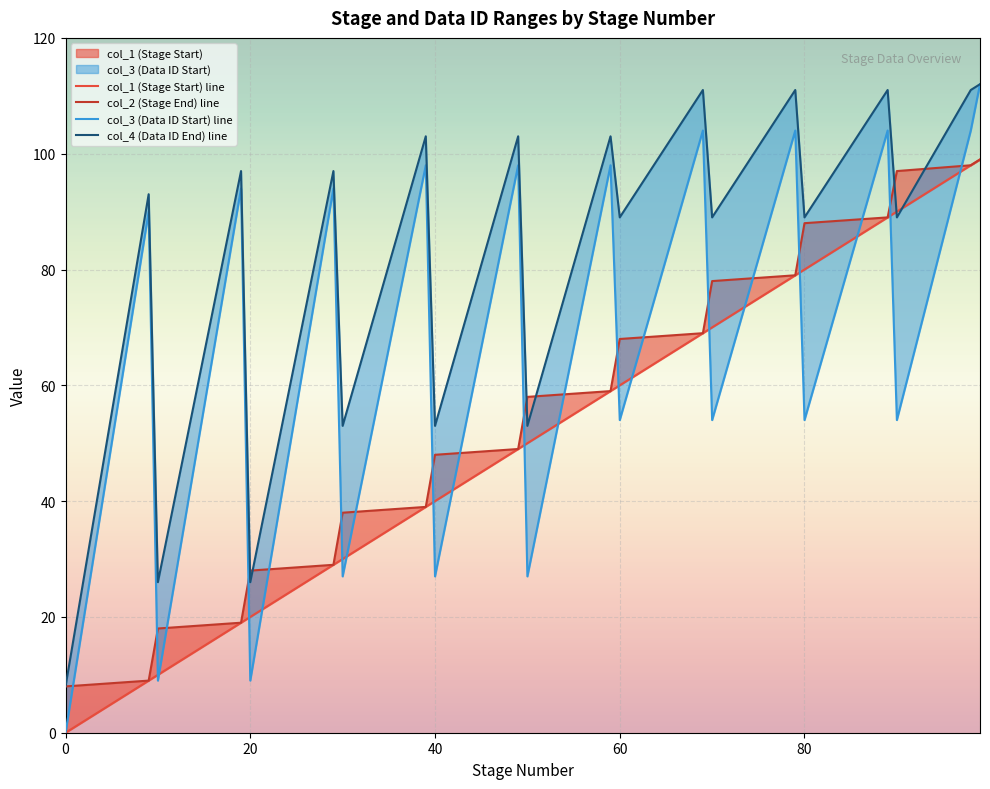

Which series has the largest total across all categories?

col_4 (Data ID End) line